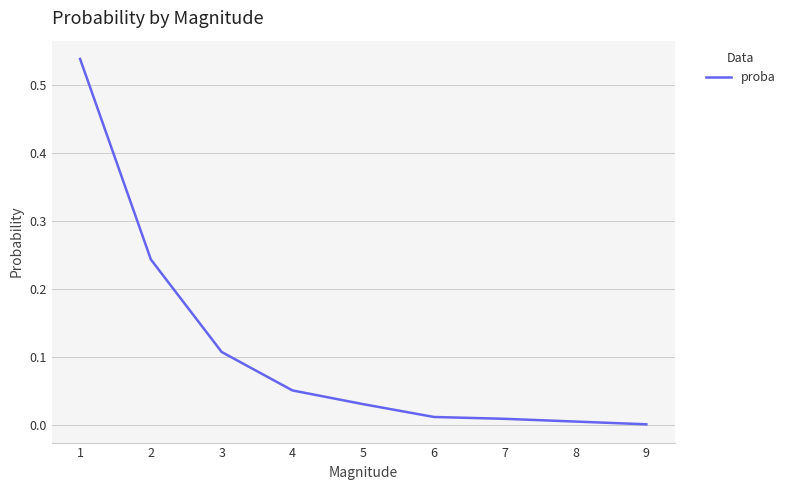

Which has a higher value, 3 or 5?

3